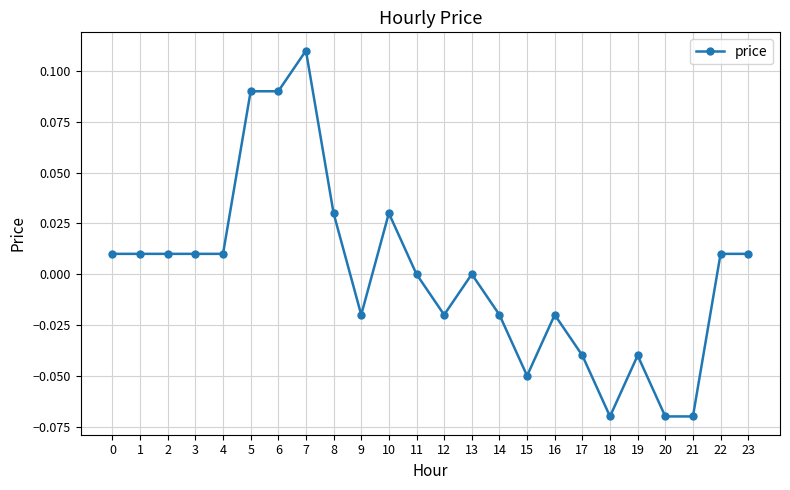

The value at 1 is 0.0. True or false?

True